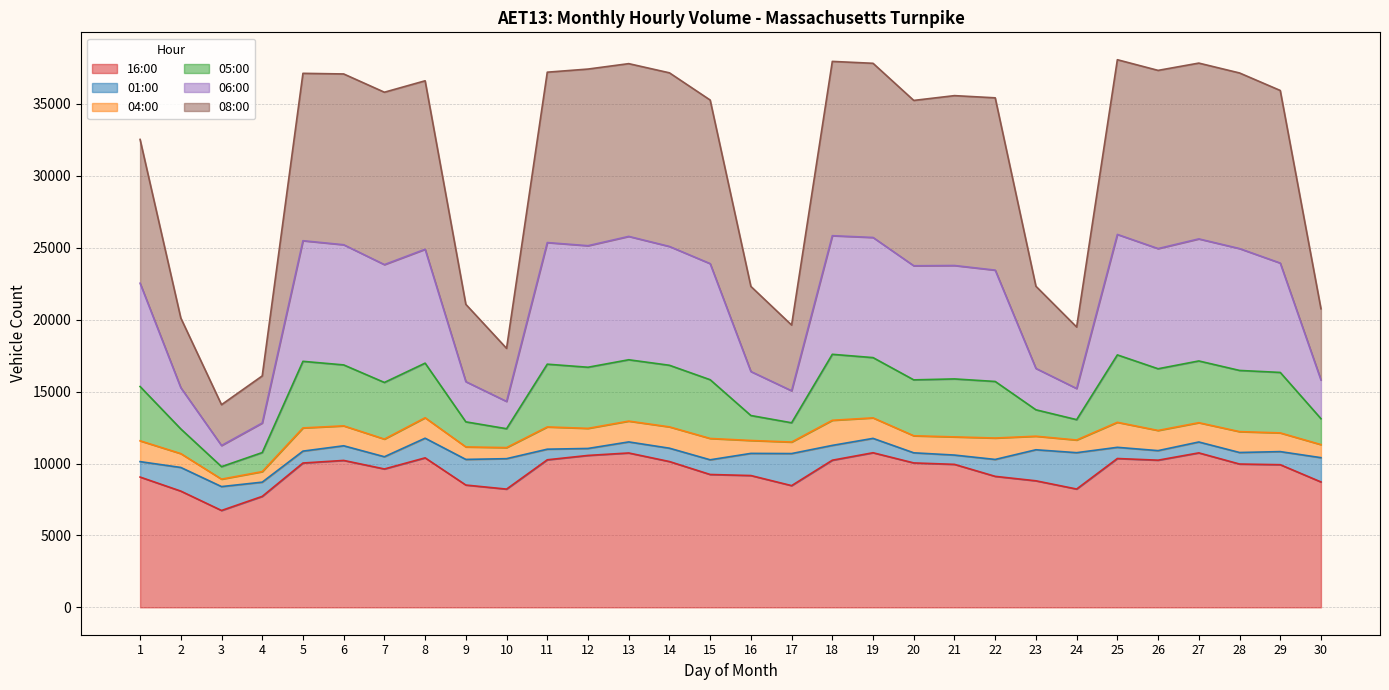

Where is the first local maximum for 16:00?

6